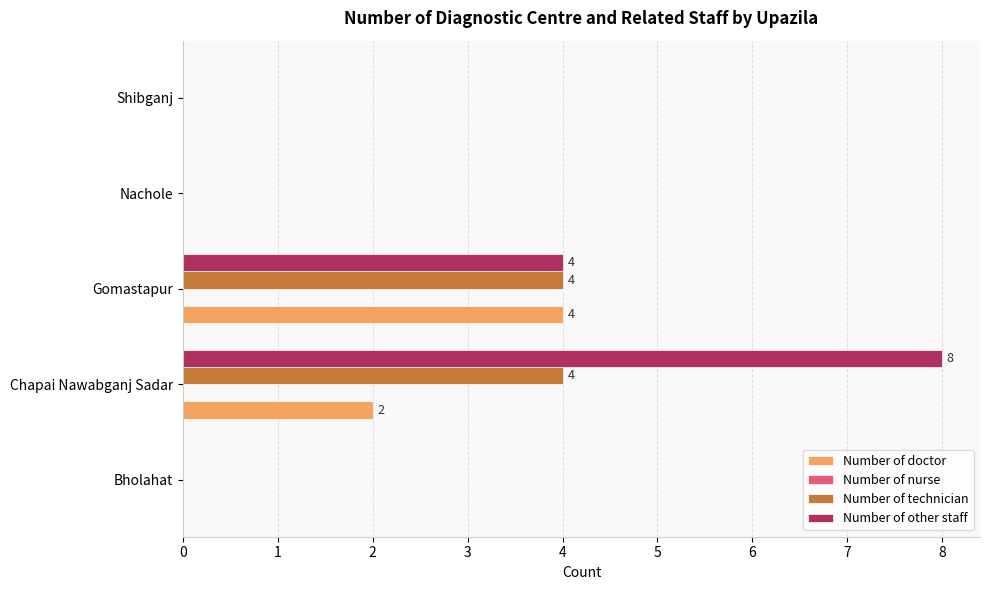

What is the sum of all Number of doctor values?

6